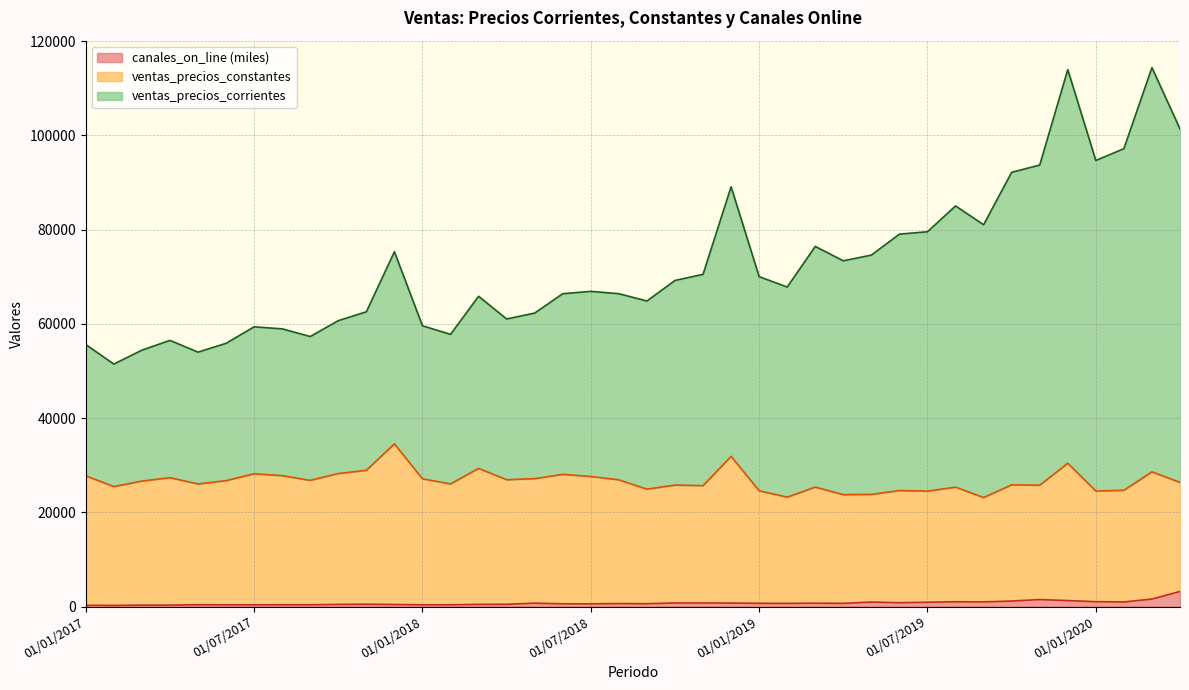

What is the label of the 37th point from the right?

01/04/2017